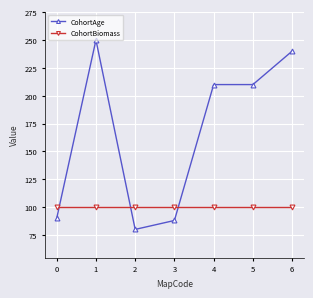

Where is the first local maximum for CohortAge?

1